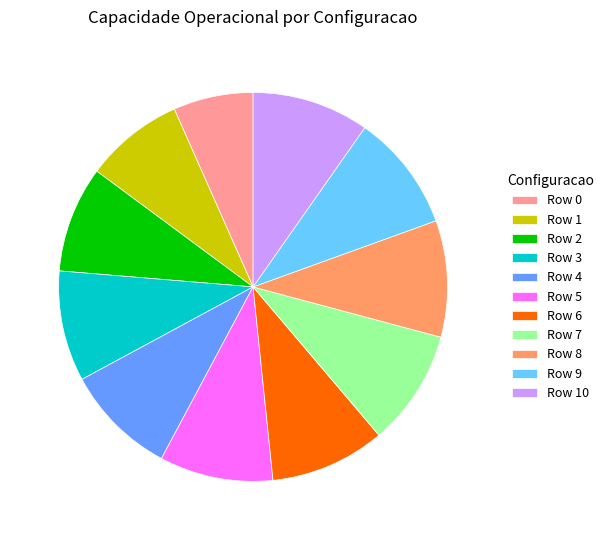

True or false: Row 1 accounts for 8% of the total.

True